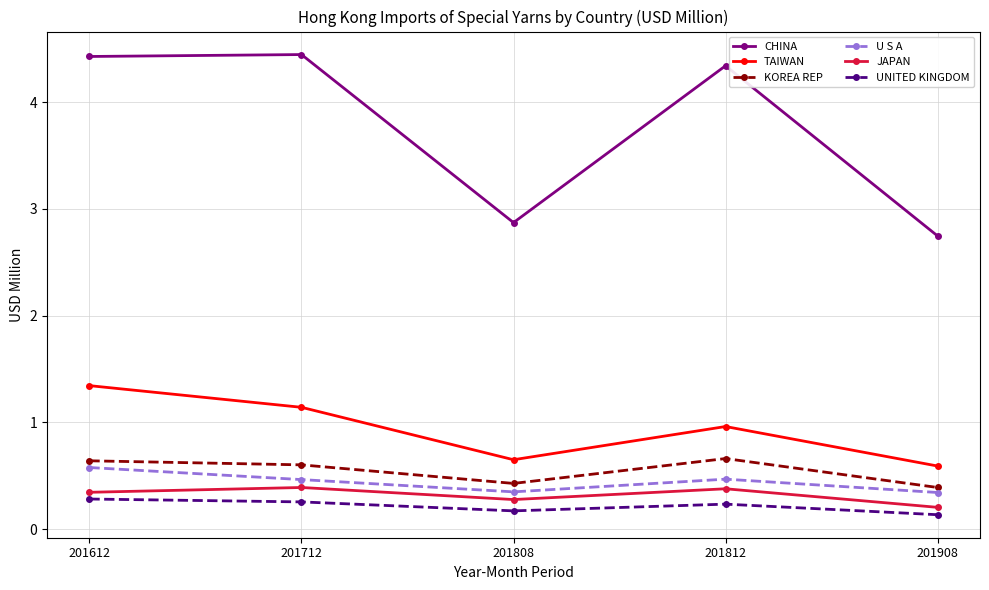

Count the number of categories in the chart.

5